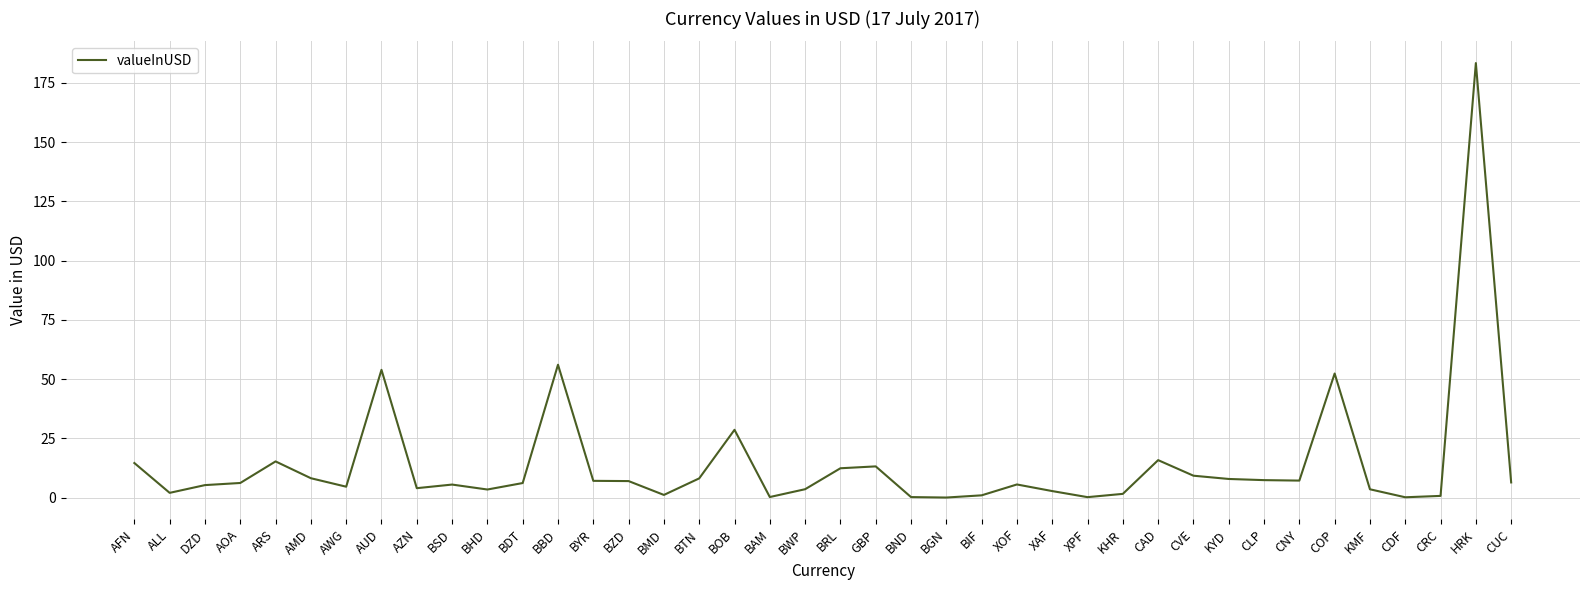

What is the maximum value shown in the chart?

183.3